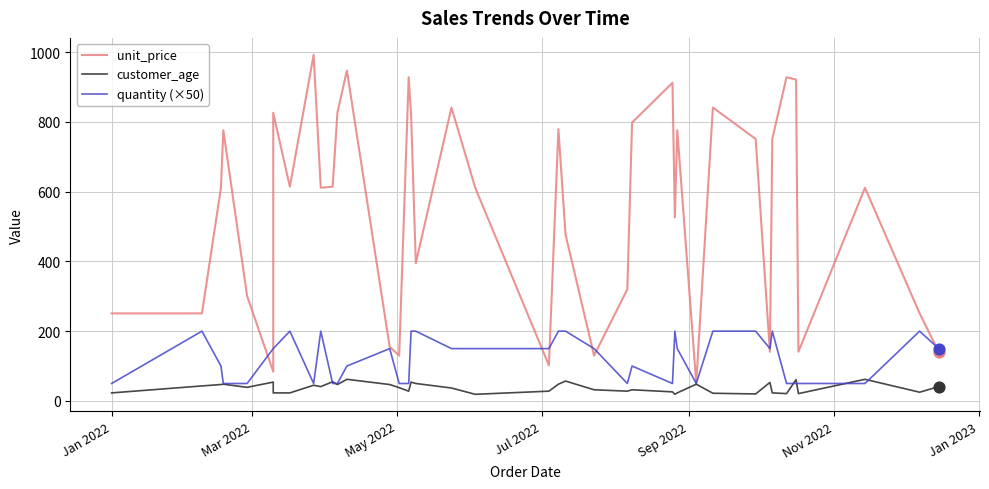

Is the value of quantity (×50) at 30 greater than the value of customer_age at 21?

Yes